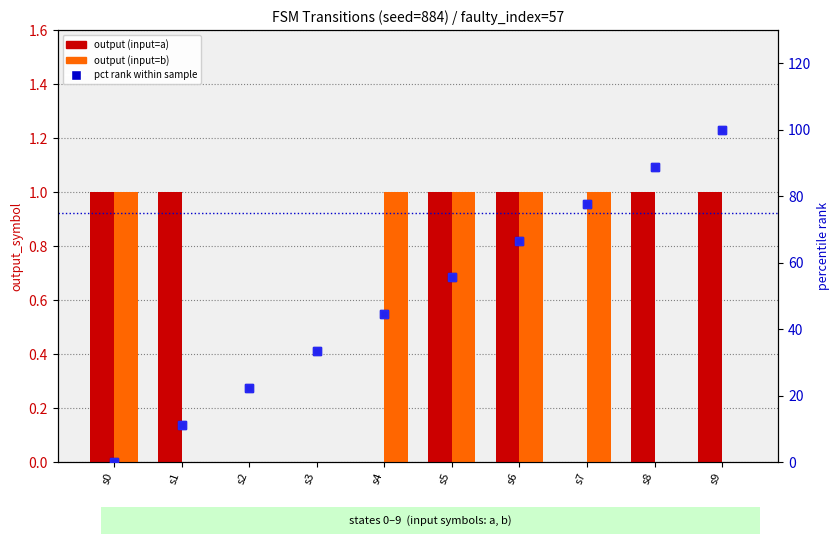

Rank the series at s3 from lowest to highest value.

output (input=a), output (input=b), pct rank (input=a), pct rank (input=b)